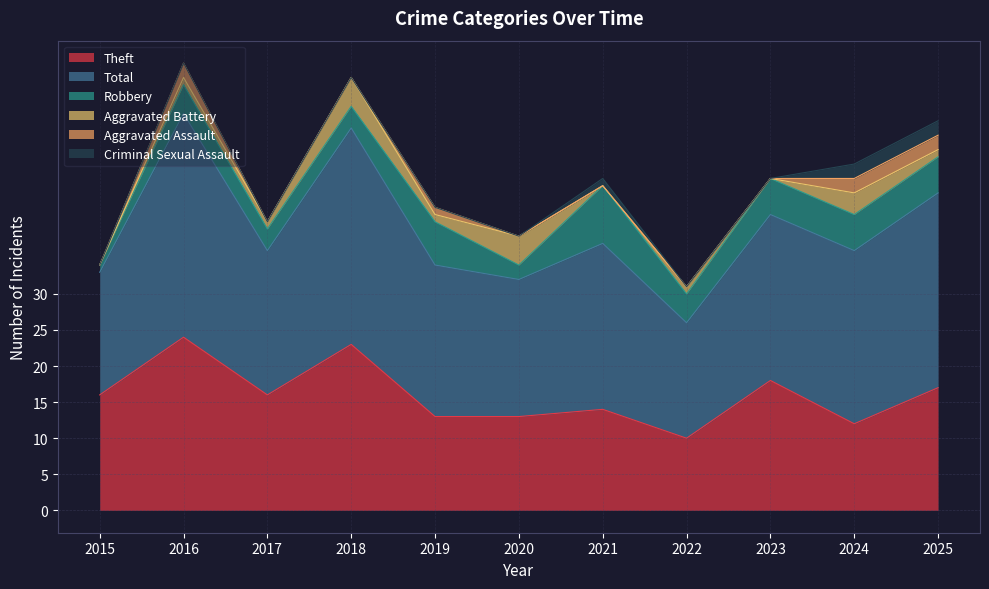

What is the sum of the Theft values at 2024 and 2021?

26